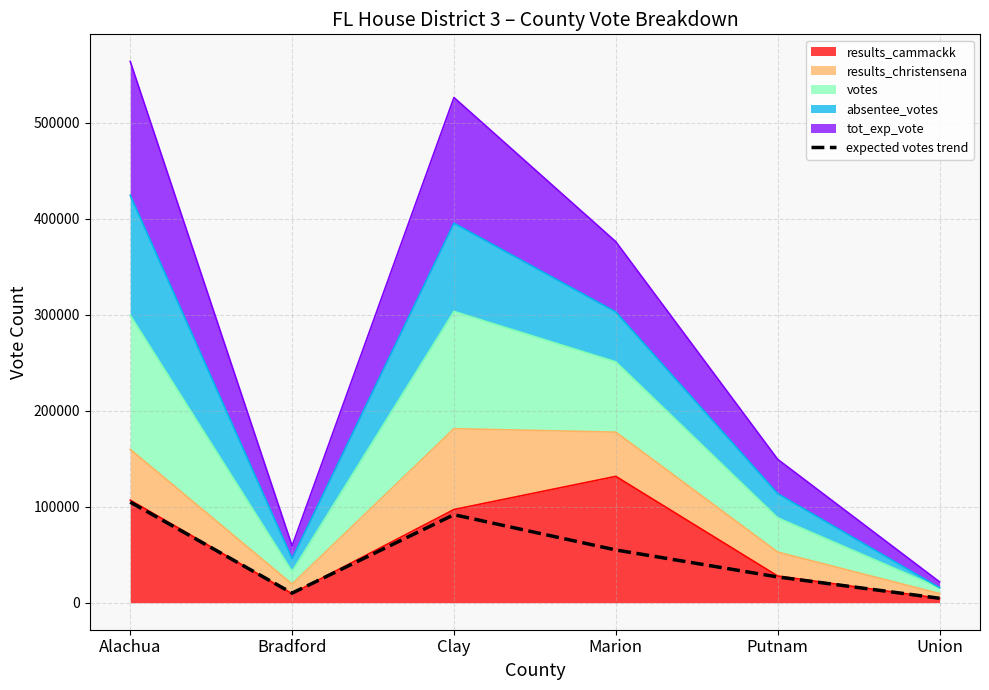

Which has a higher value, Alachua or Putnam?

Alachua